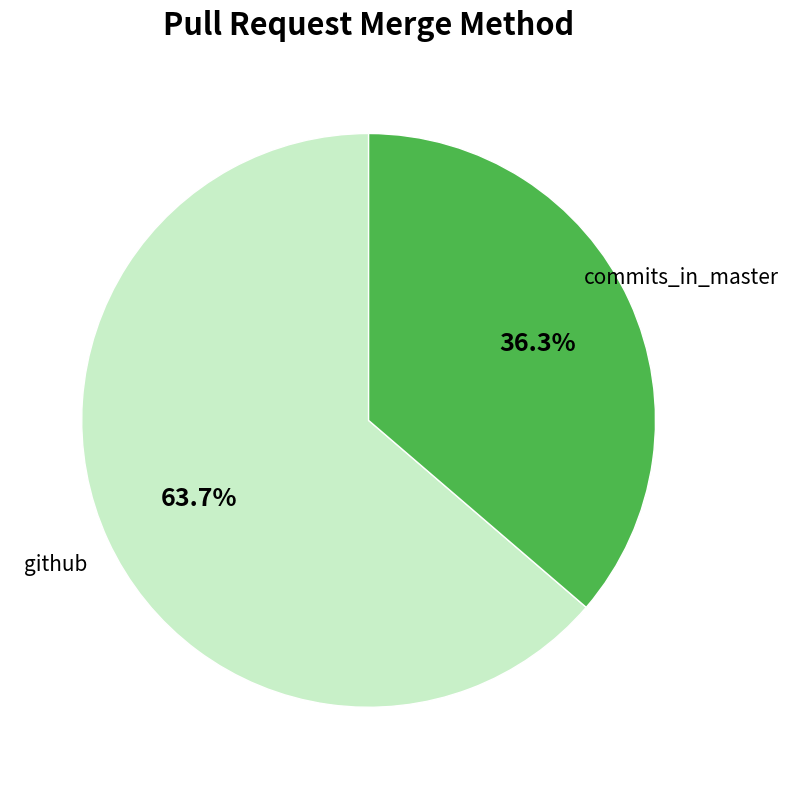

Rank the categories by value from highest to lowest.

github, commits_in_master